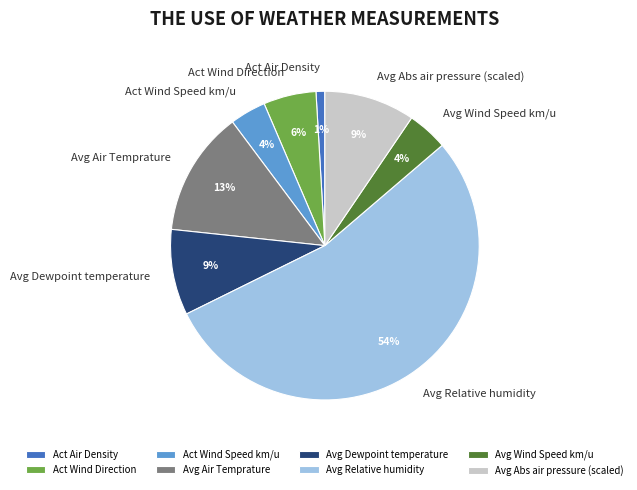

To the nearest percent, what is the combined percentage of Avg Dewpoint temperature and Avg Relative humidity?

63%